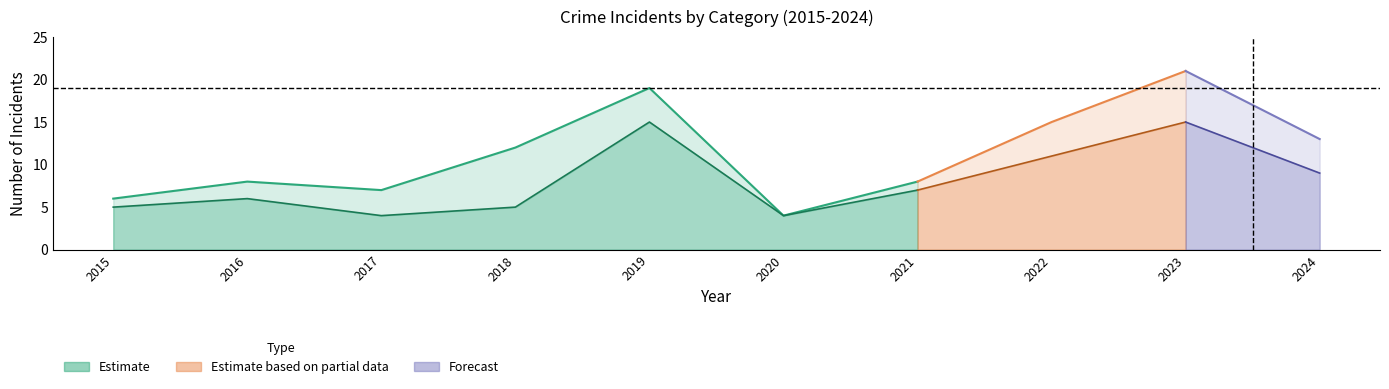

True or false: Total has more than 0 points higher than both neighbors.

True